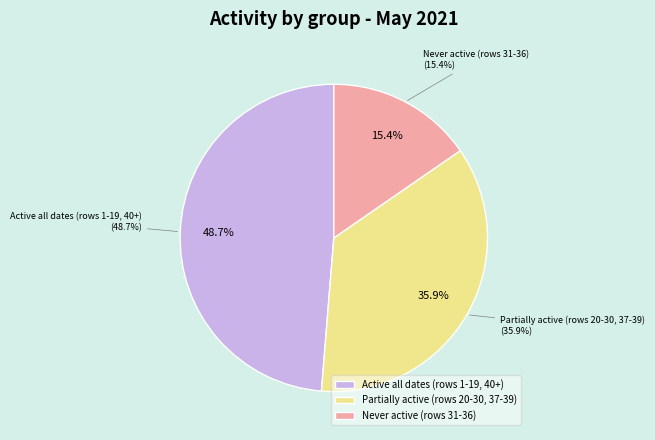

The 20210514 slice represents 58% of the pie. True or false?

False